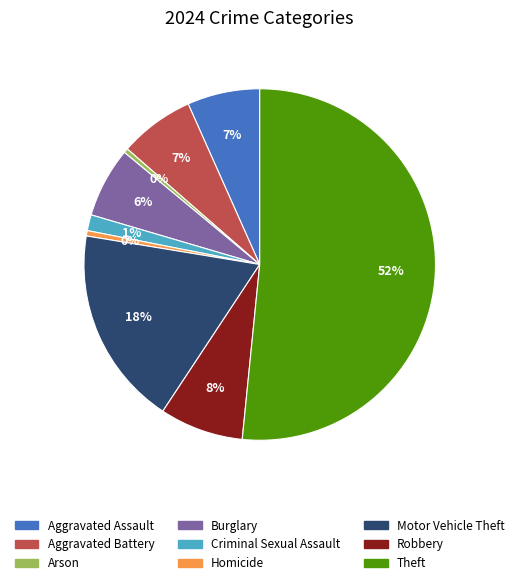

To the nearest percent, what percentage of the pie is Burglary?

6%